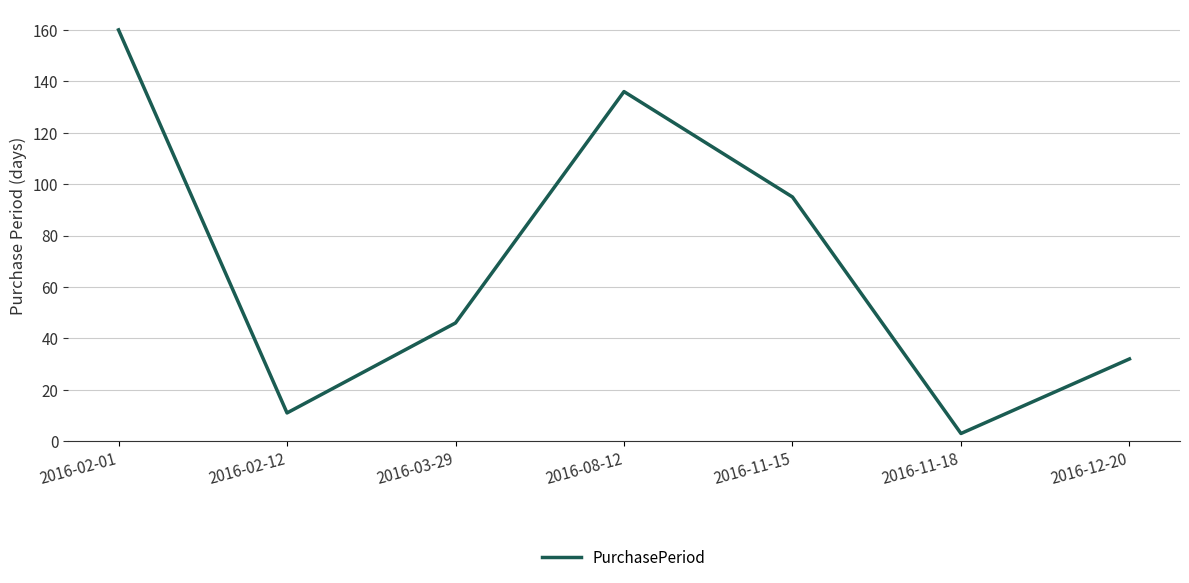

Where does the data first go above 46?

2016-02-01